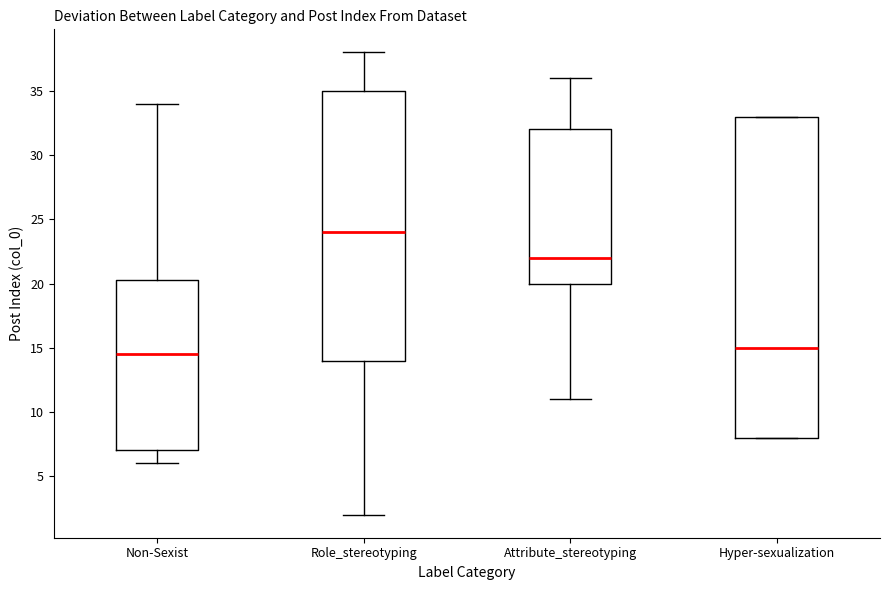

Reading left to right, read every box against the y-axis: the position of its median line, the range the box covers, and the ends of its whiskers. The values are not printed on the chart, so give them approximately, as read against the axis.

Non-Sexist: median 14.5, box 7.0 to 20.5, whiskers 6.0 to 34.0
Role_stereotyping: median 24.0, box 14.0 to 35.0, whiskers 2.0 to 38.0
Attribute_stereotyping: median 22.0, box 20.0 to 32.0, whiskers 11.0 to 36.0
Hyper-sexualization: median 15.0, box 8.0 to 33.0, whiskers 8.0 to 33.0